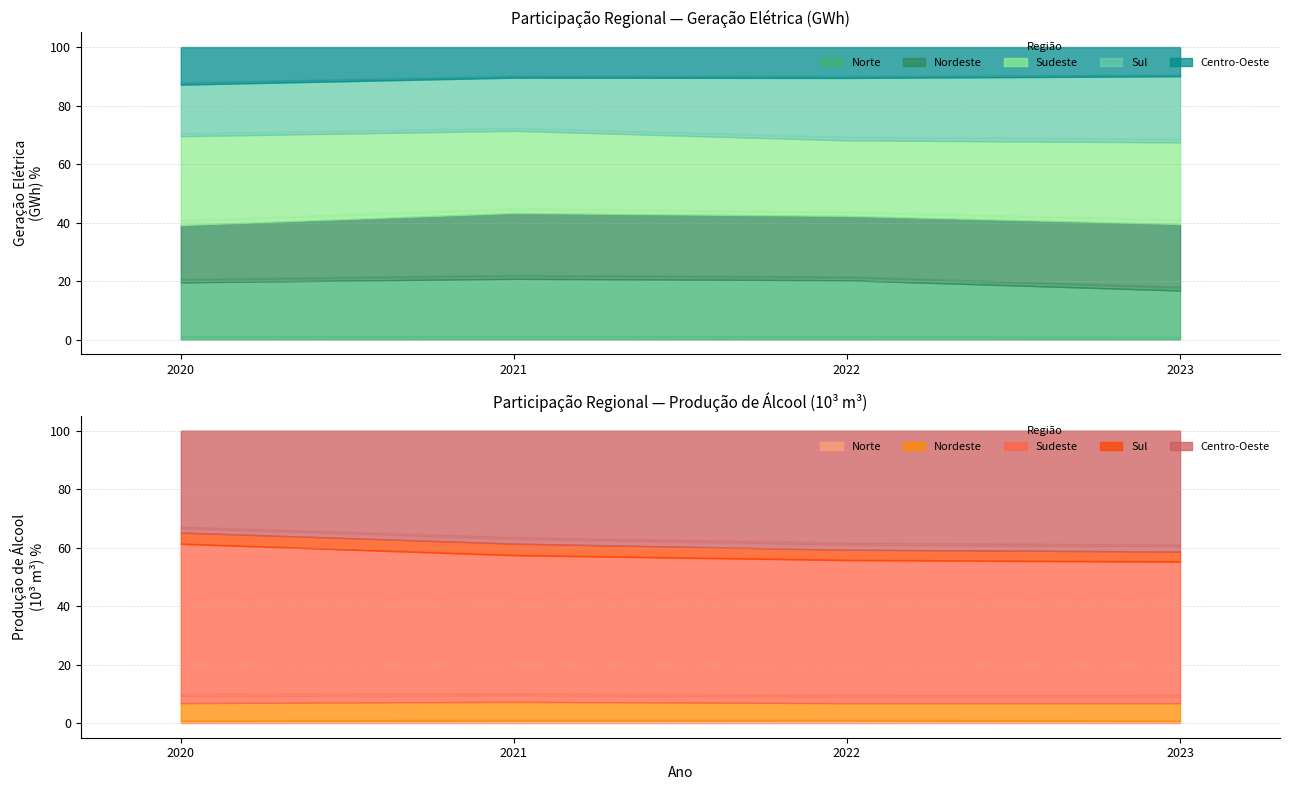

Which series changed the most between 2020 and 2022?

Sudeste